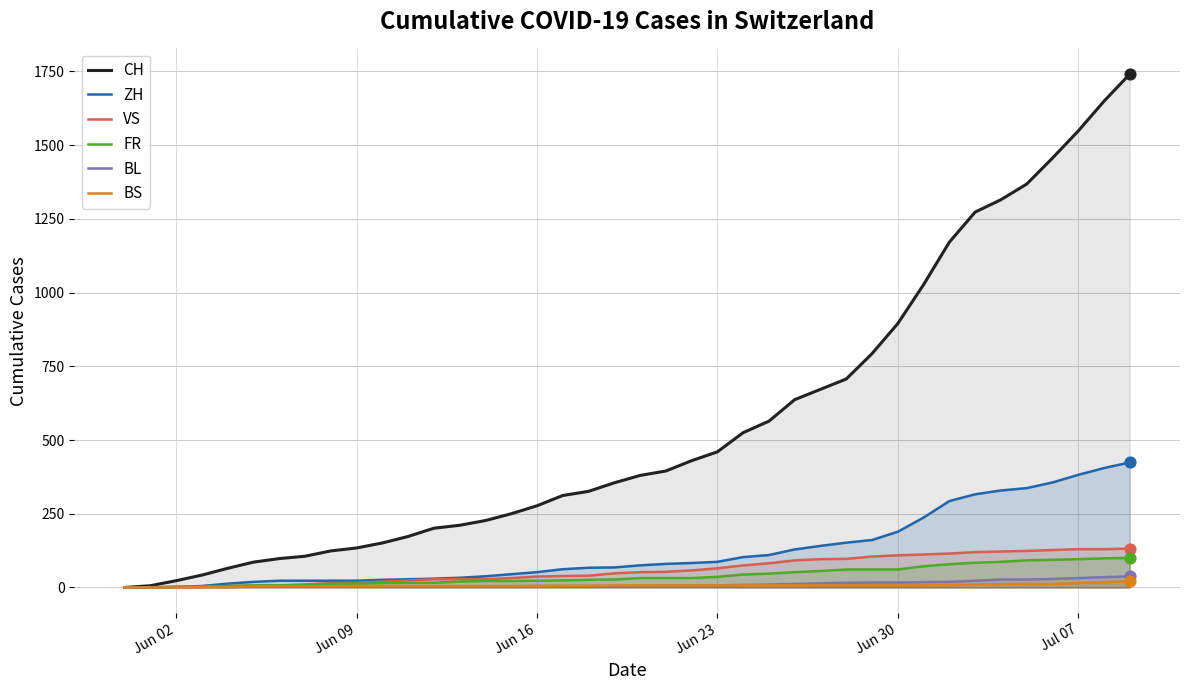

Which series contains the highest Y value?

CH